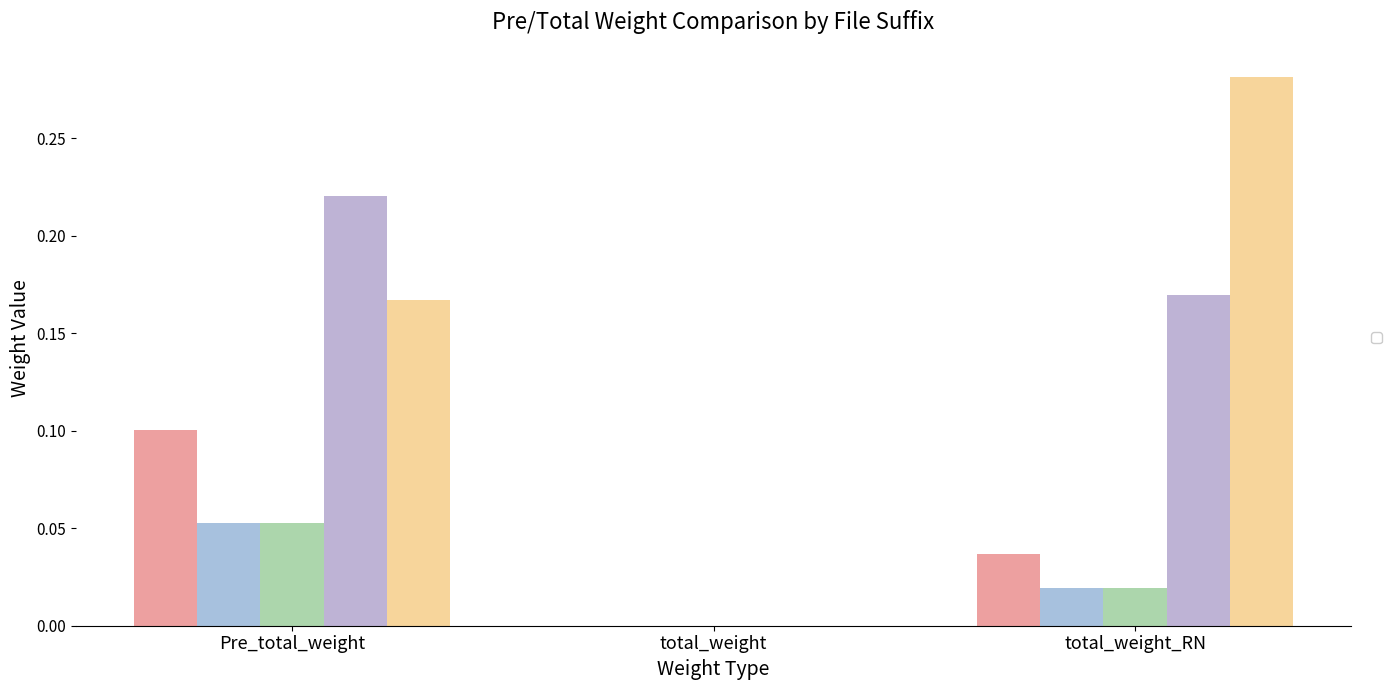

Which series has the widest spread of values?

_sz_NzE0 (N=16.5)